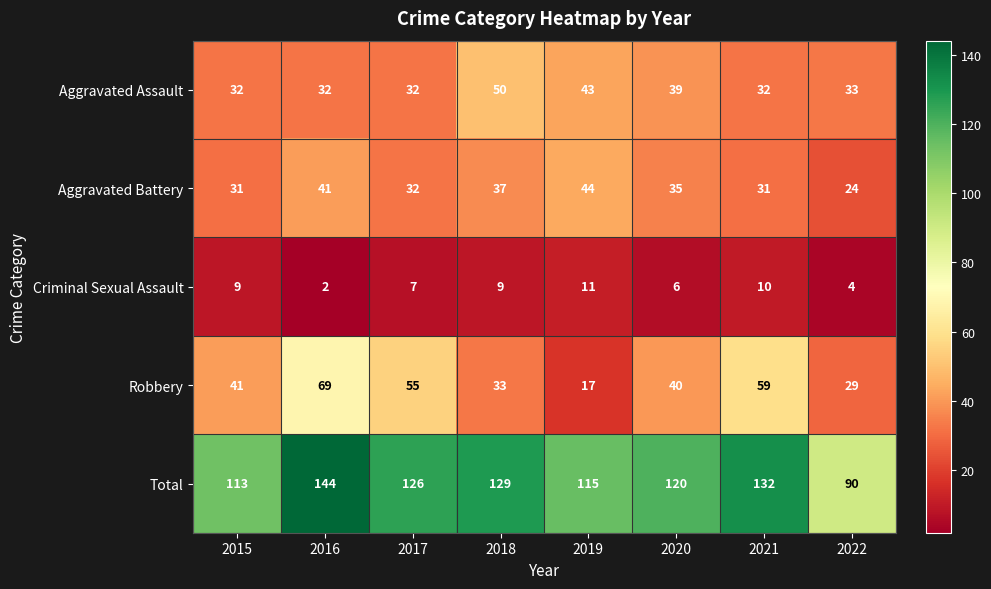

The Robbery series shows 59 at 2021. True or false?

True